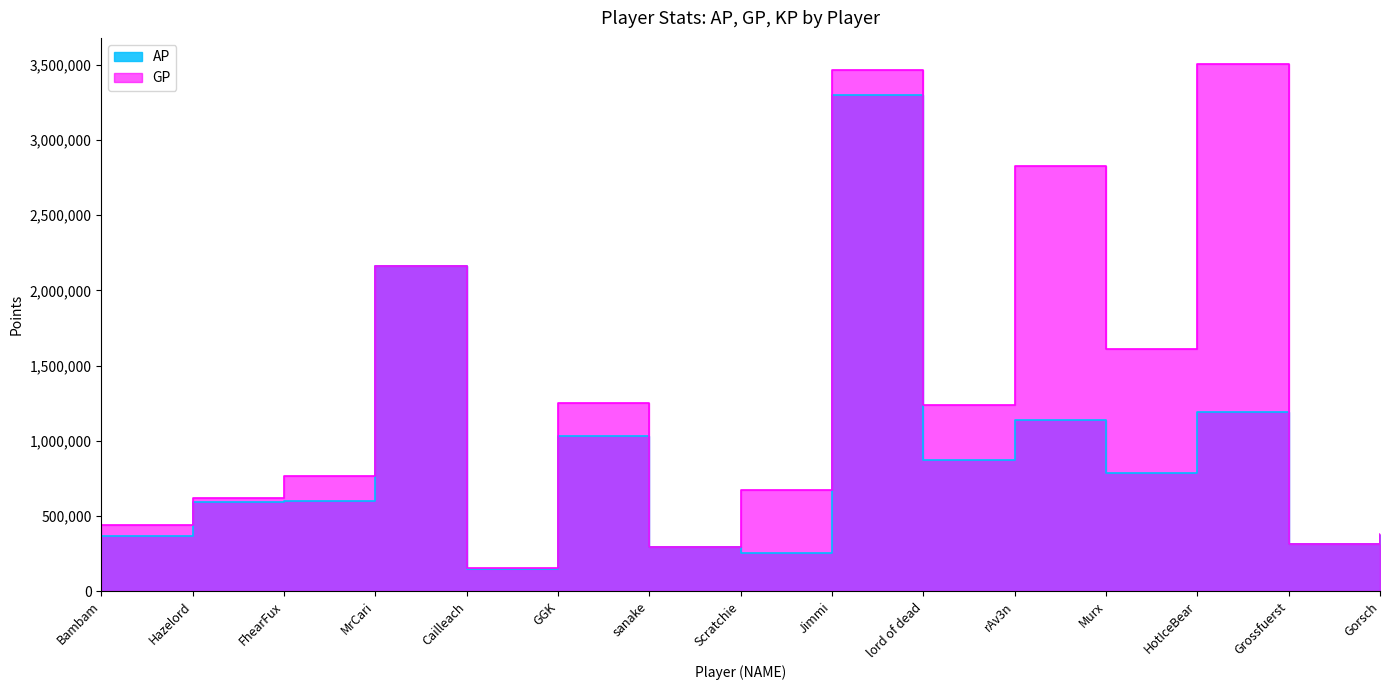

Rank the series by their maximum value, from highest to lowest.

GP, AP